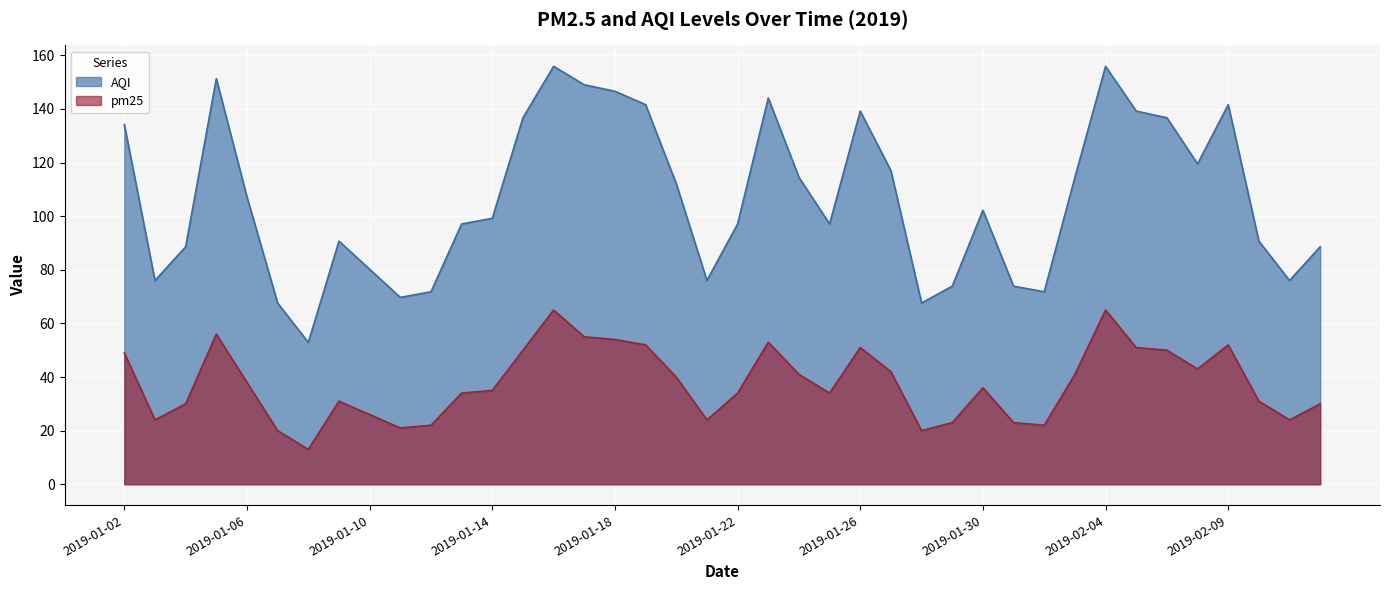

Reading left to right, list all the values displayed in this chart.

pm25: 2019-01-02=49.0	2019-01-03=24.0	2019-01-04=30.0	2019-01-05=56.0	2019-01-06=38.0	2019-01-07=20.0	2019-01-08=13.0	2019-01-09=31.0	2019-01-10=26.0	2019-01-11=21.0	2019-01-12=22.0	2019-01-13=34.0	2019-01-14=35.0	2019-01-15=50.0	2019-01-16=65.0	2019-01-17=55.0	2019-01-18=54.0	2019-01-19=52.0	2019-01-20=40.0	2019-01-21=24.0	2019-01-22=34.0	2019-01-23=53.0	2019-01-24=41.0	2019-01-25=34.0	2019-01-26=51.0	2019-01-27=42.0	2019-01-28=20.0	2019-01-29=23.0	2019-01-30=36.0	2019-02-01=23.0	2019-02-02=22.0	2019-02-03=41.0	2019-02-04=65.0	2019-02-05=51.0	2019-02-07=50.0	2019-02-08=43.0	2019-02-09=52.0	2019-02-10=31.0	2019-02-11=24.0	2019-02-12=30.0
AQI: 2019-01-02=134.2	2019-01-03=76.0	2019-01-04=88.6	2019-01-05=151.3	2019-01-06=107.2	2019-01-07=67.6	2019-01-08=52.9	2019-01-09=90.7	2019-01-10=80.2	2019-01-11=69.7	2019-01-12=71.8	2019-01-13=97.1	2019-01-14=99.2	2019-01-15=136.7	2019-01-16=155.9	2019-01-17=149.0	2019-01-18=146.6	2019-01-19=141.6	2019-01-20=112.1	2019-01-21=76.0	2019-01-22=97.1	2019-01-23=144.1	2019-01-24=114.5	2019-01-25=97.1	2019-01-26=139.2	2019-01-27=117.0	2019-01-28=67.6	2019-01-29=73.9	2019-01-30=102.2	2019-02-01=73.9	2019-02-02=71.8	2019-02-03=114.5	2019-02-04=155.9	2019-02-05=139.2	2019-02-07=136.7	2019-02-08=119.5	2019-02-09=141.6	2019-02-10=90.7	2019-02-11=76.0	2019-02-12=88.6